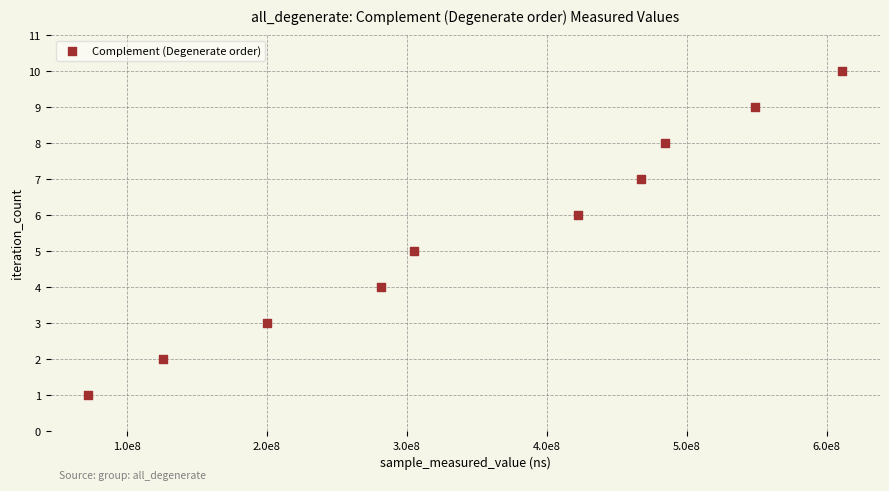

What is the average Y value?

6